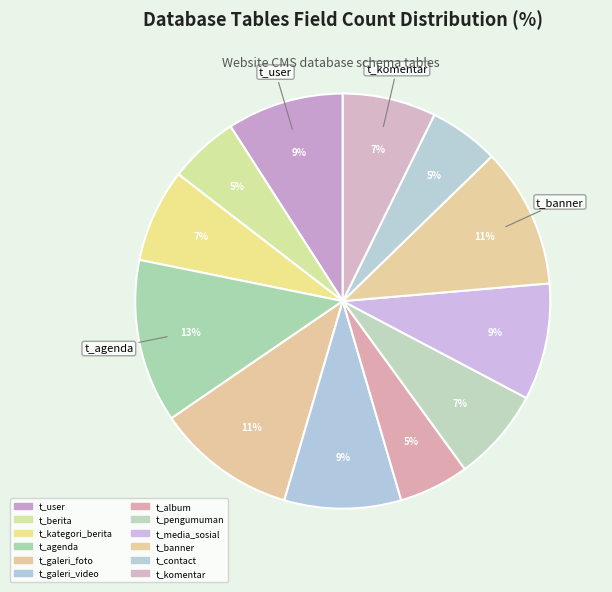

How many slices are in this pie chart?

12